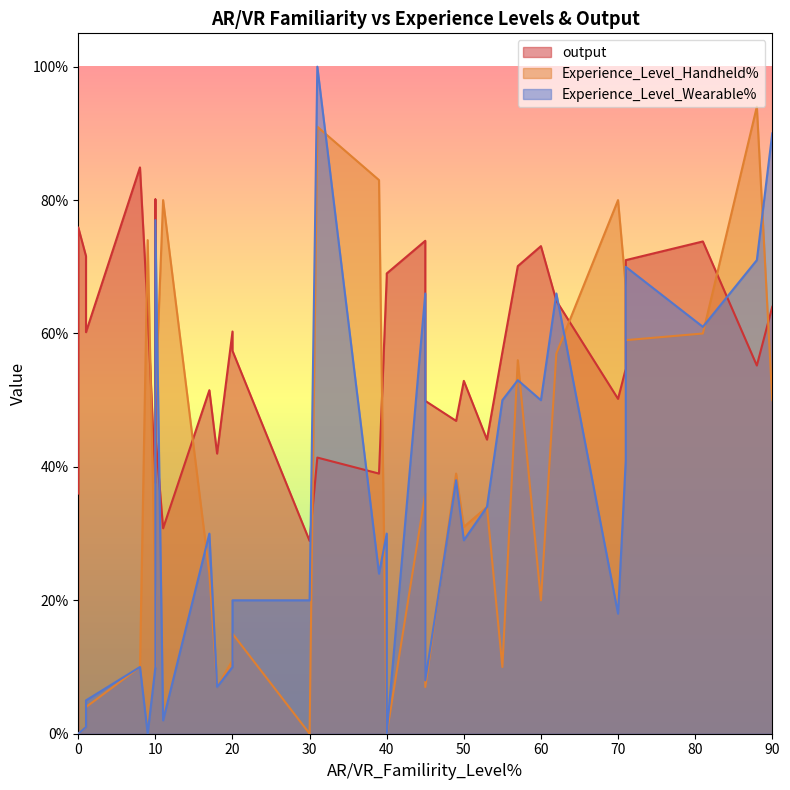

What is the value of the Experience_Level_Wearable% point at the 24th from the left?

34.0